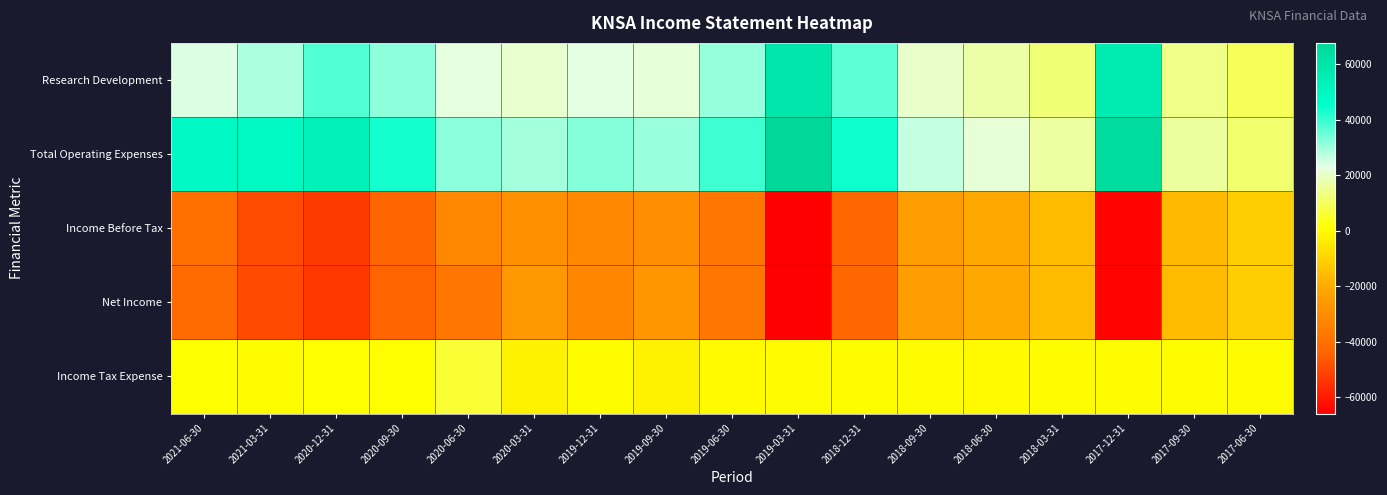

Between 2021-06-30 and 2020-06-30, which is larger?

2021-06-30